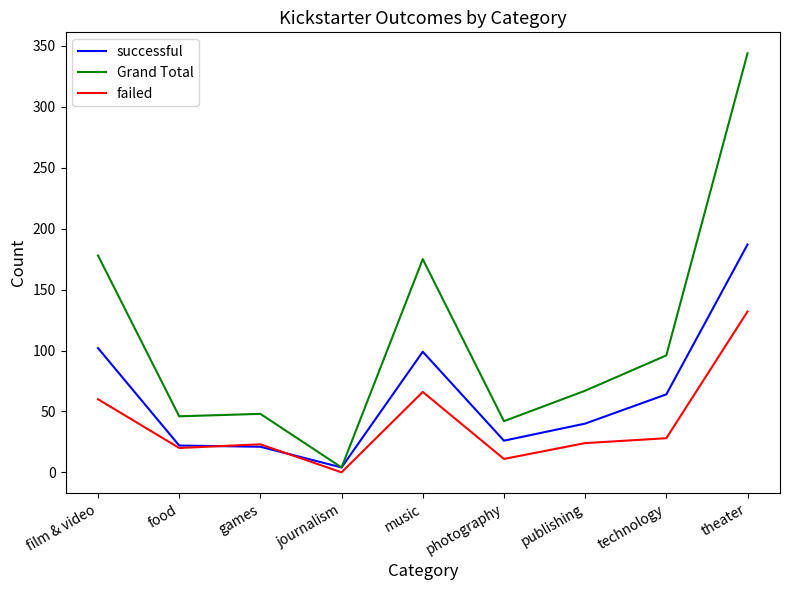

How many lines are shown in the chart?

3